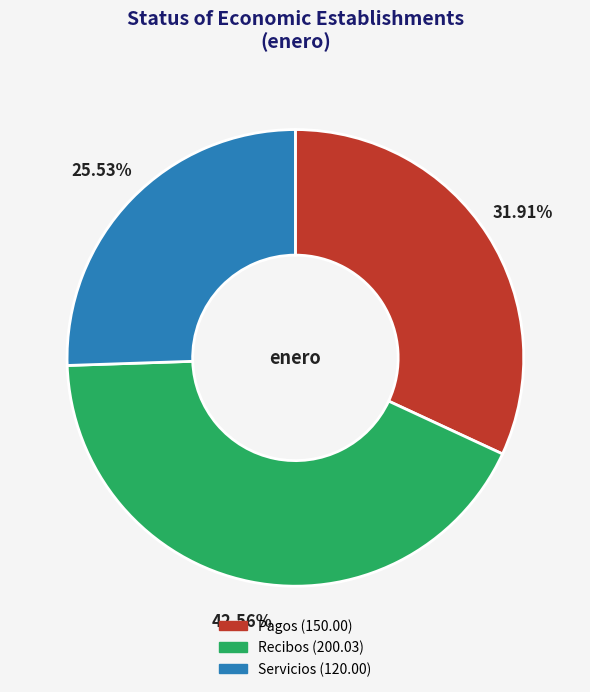

Does Servicios account for over 50% of the chart?

No